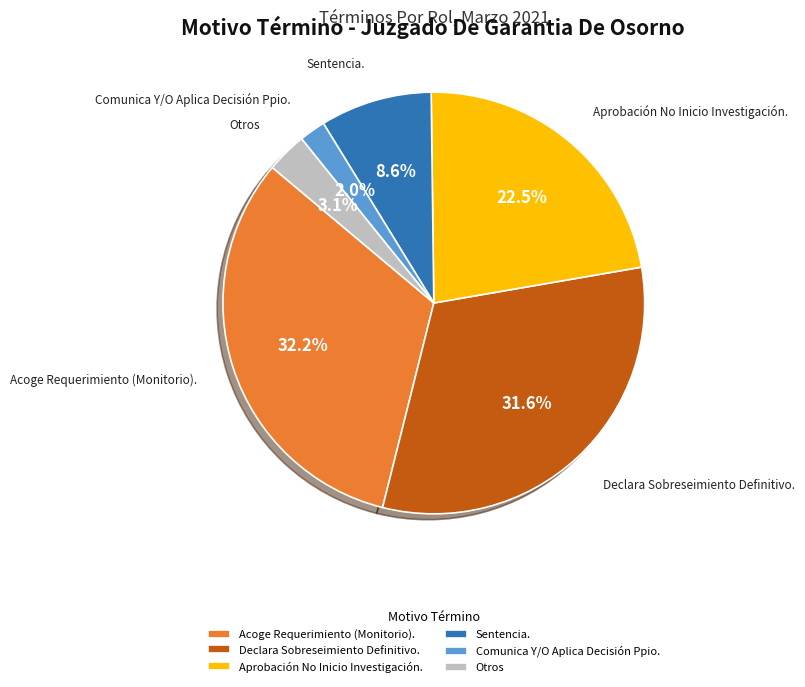

Does Sentencia. account for over 50% of the chart?

No